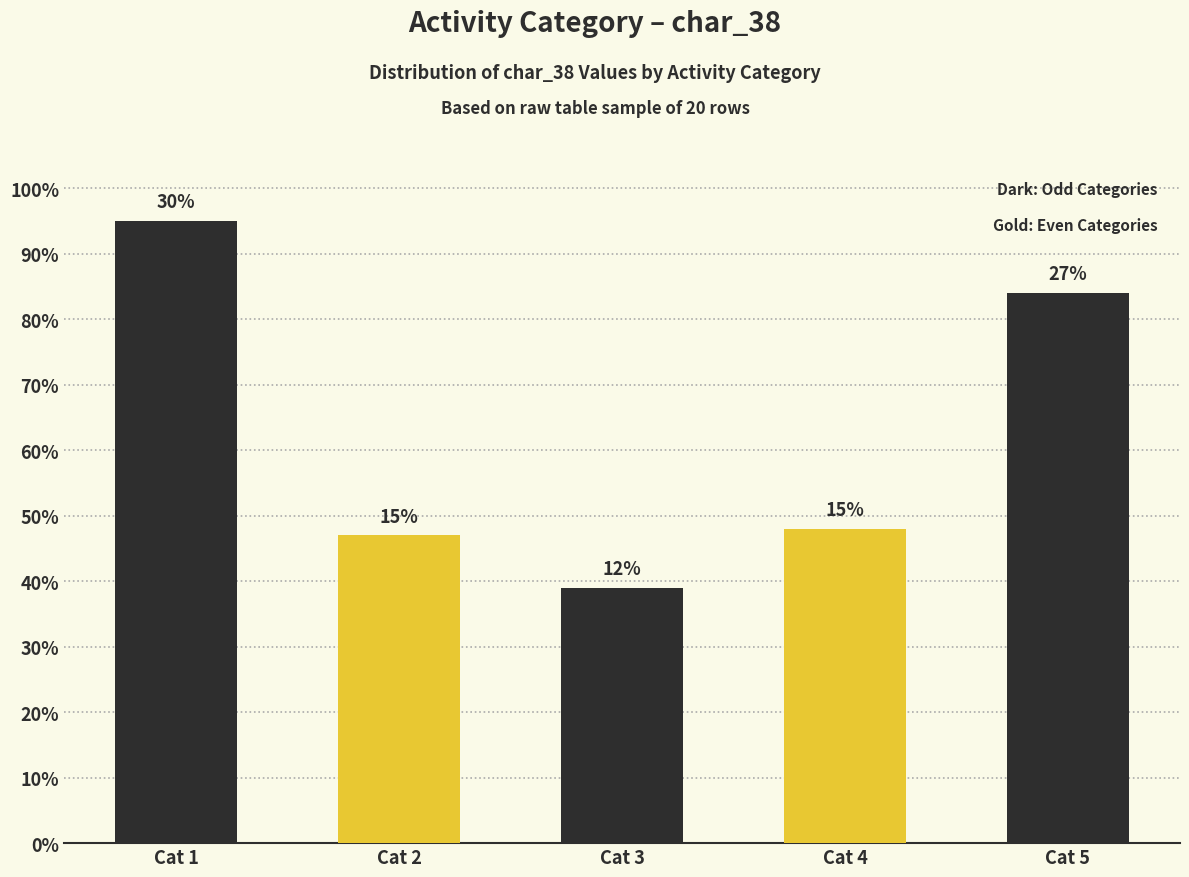

What is the sum of all char_38 values?

313